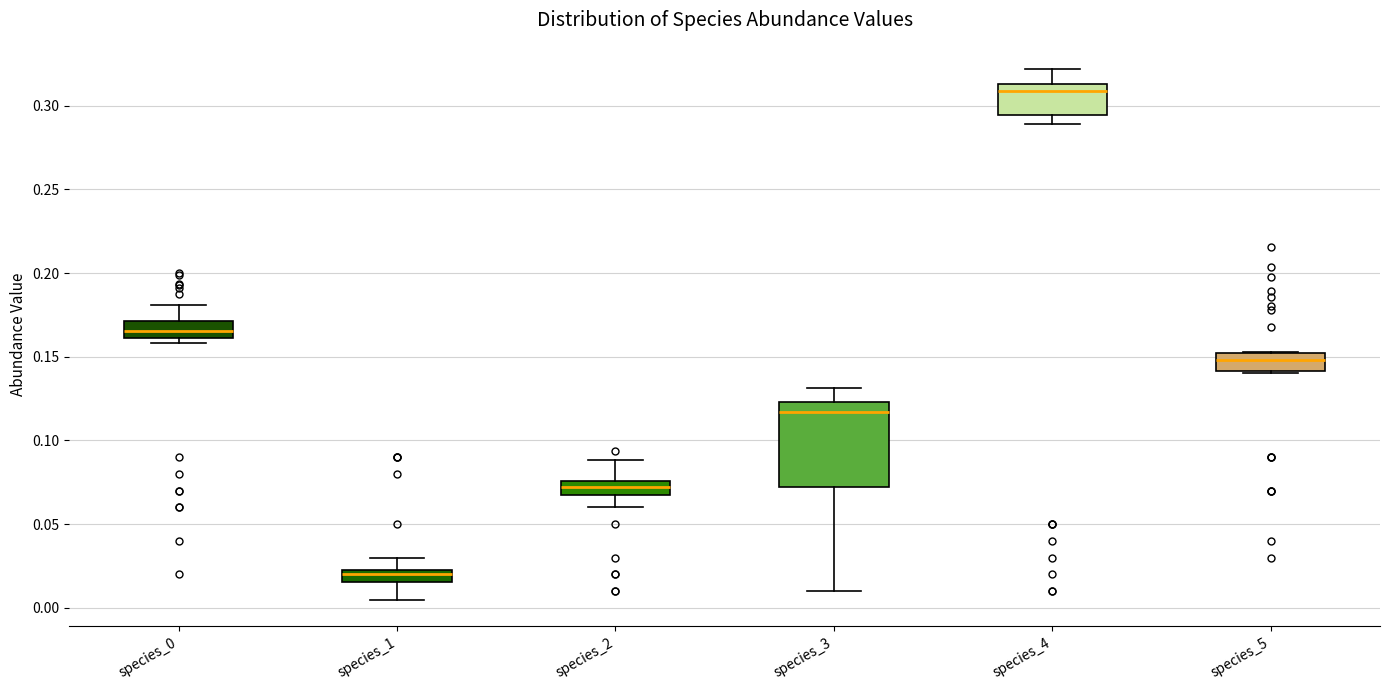

Where does the median line of the box for species_4 sit on the y-axis? The values are not printed on the chart, so give them approximately, as read against the axis.

0.310